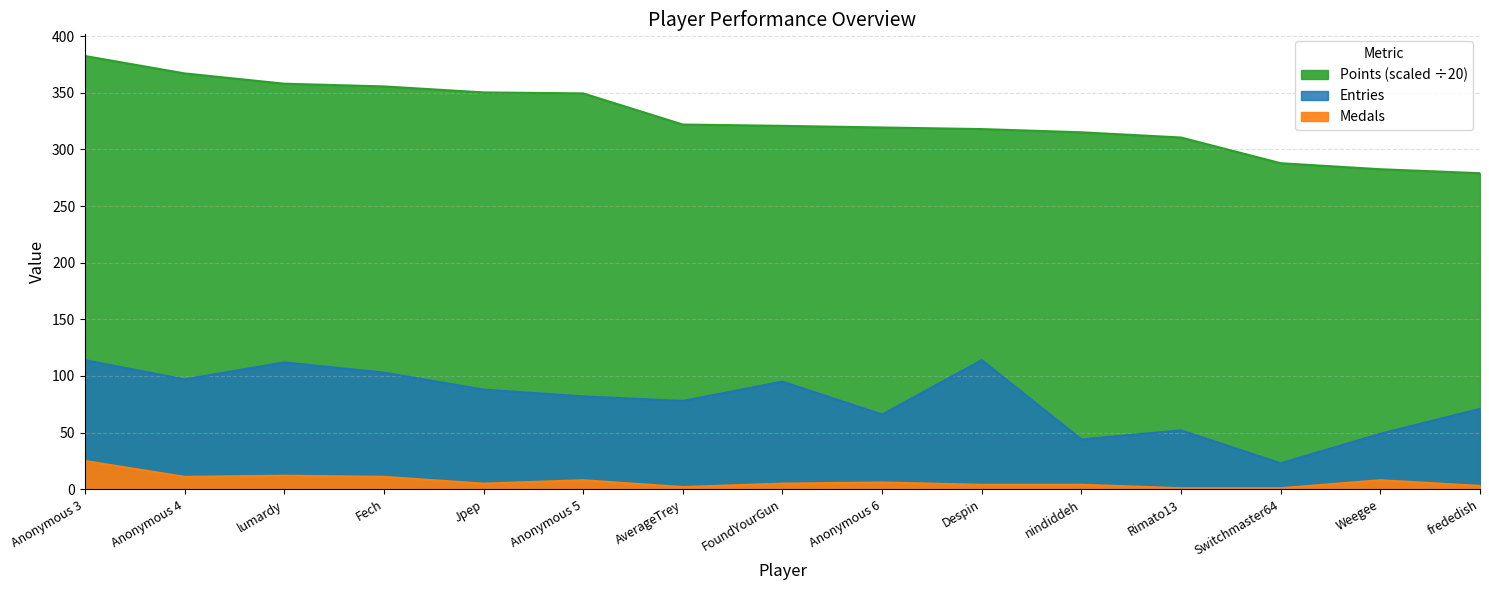

At which category does the chart reach its minimum across all series?

Rimato13